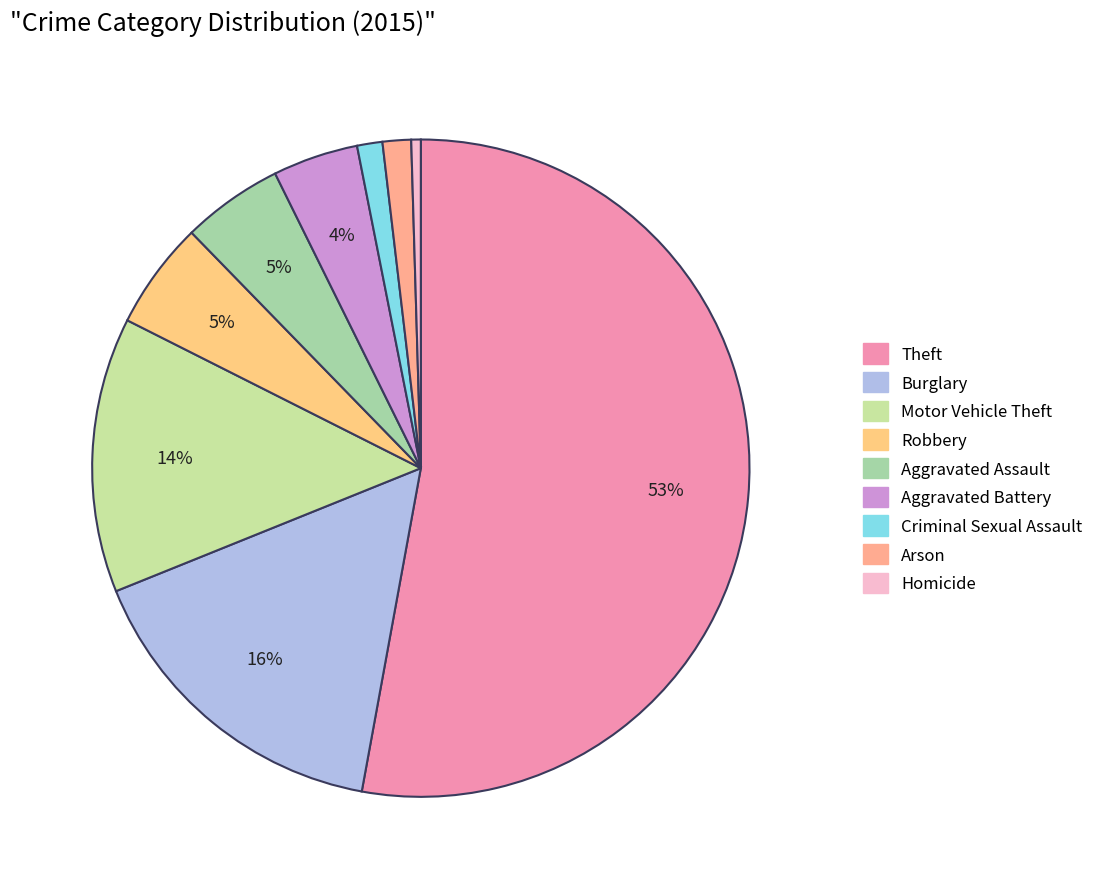

Which has a higher value, Theft or Aggravated Battery?

Theft